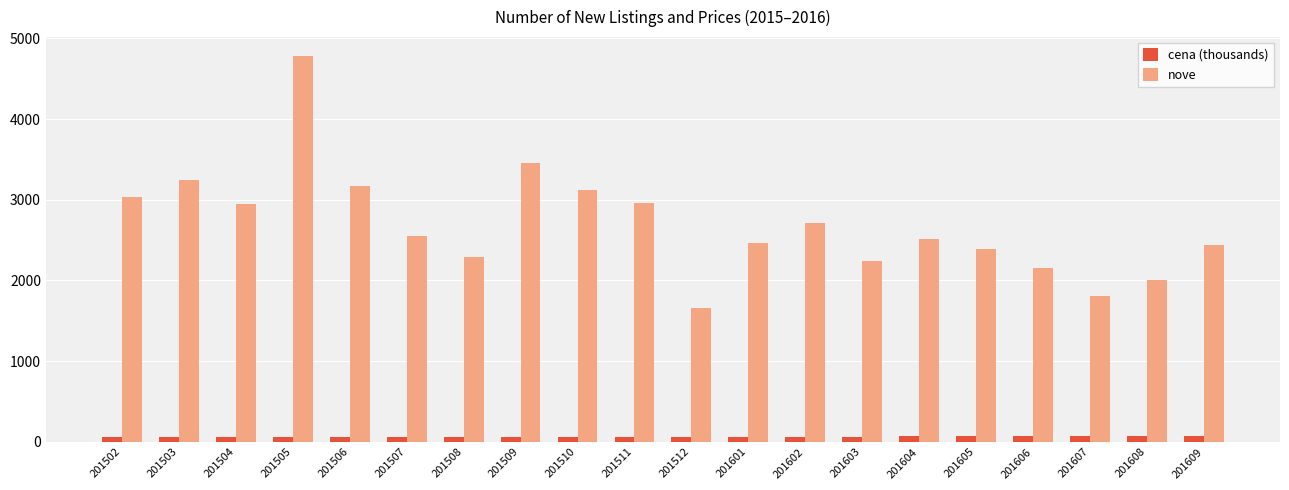

What is the maximum value shown in the chart?

4776.0